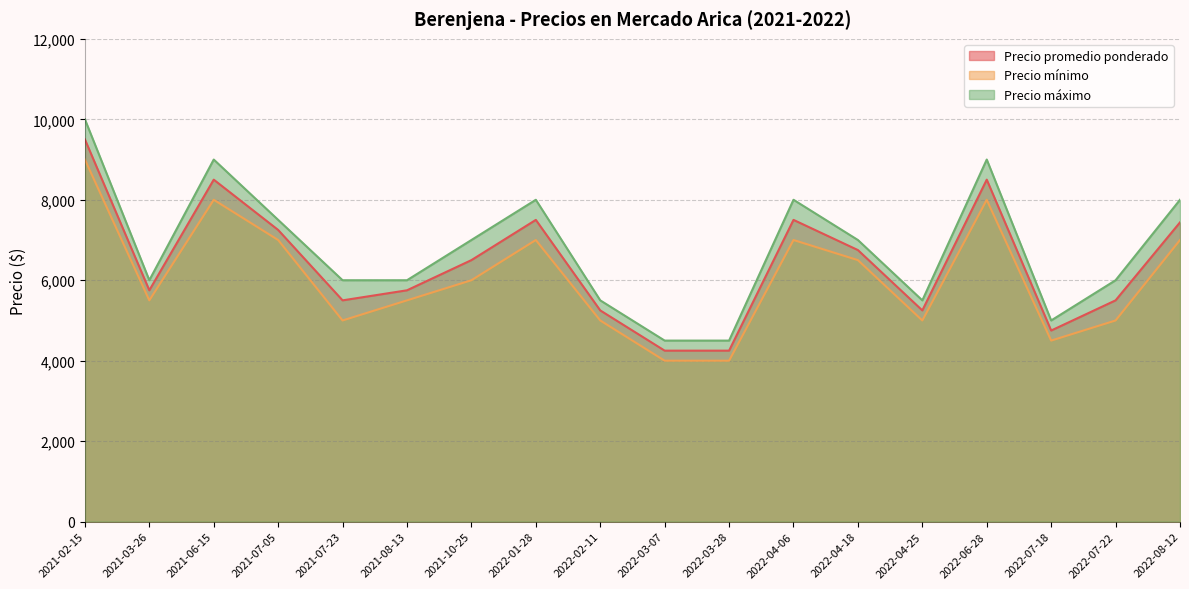

Which series changed the most between 2021-07-23 and 2022-07-22?

Precio promedio ponderado